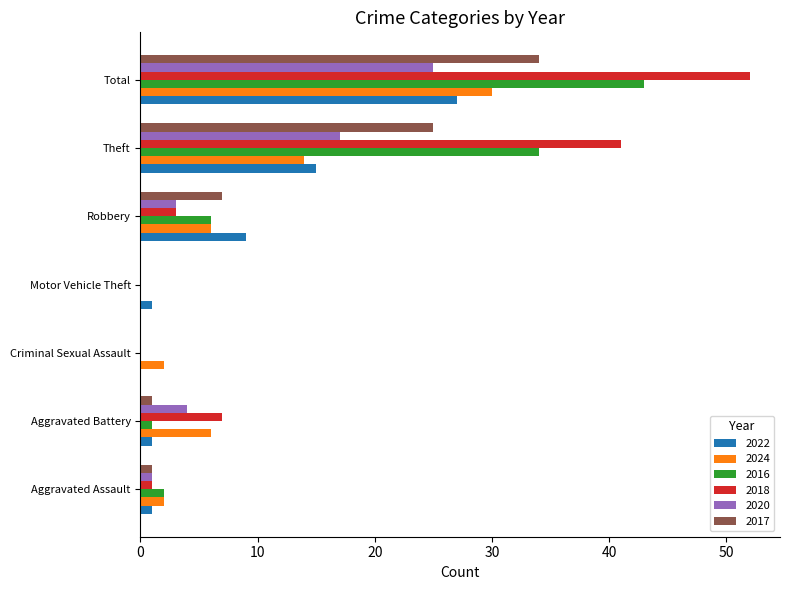

Is the value of 2016 at Robbery greater than the value of 2017 at Aggravated Battery?

Yes